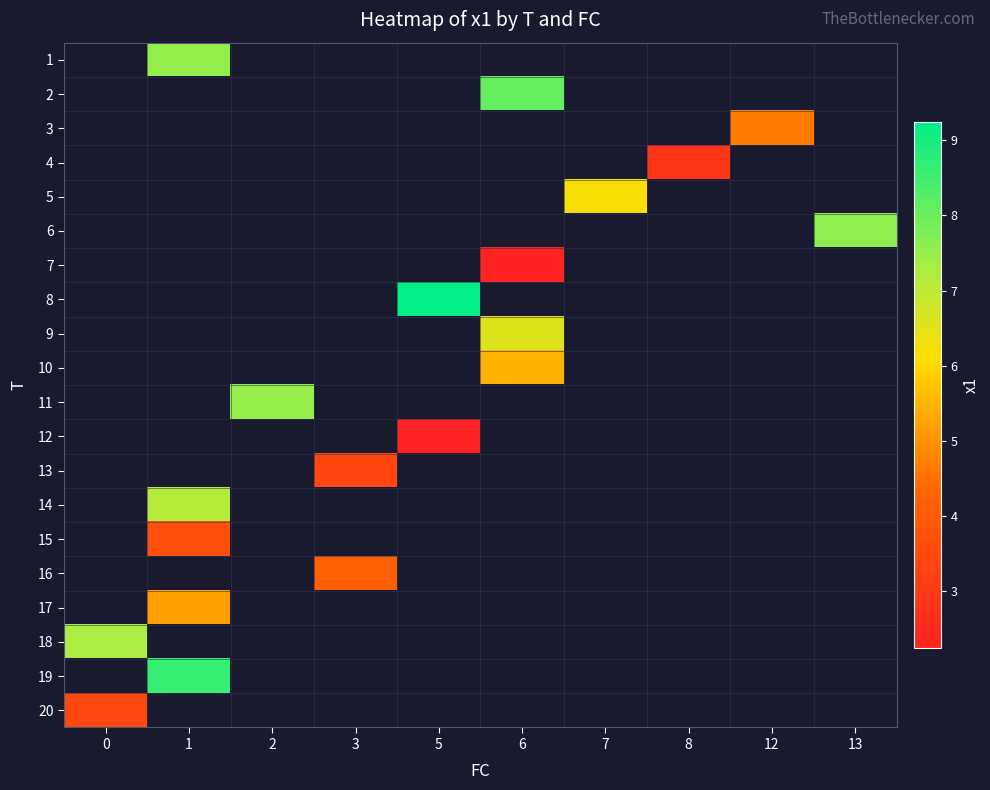

How many series are shown in this chart?

20